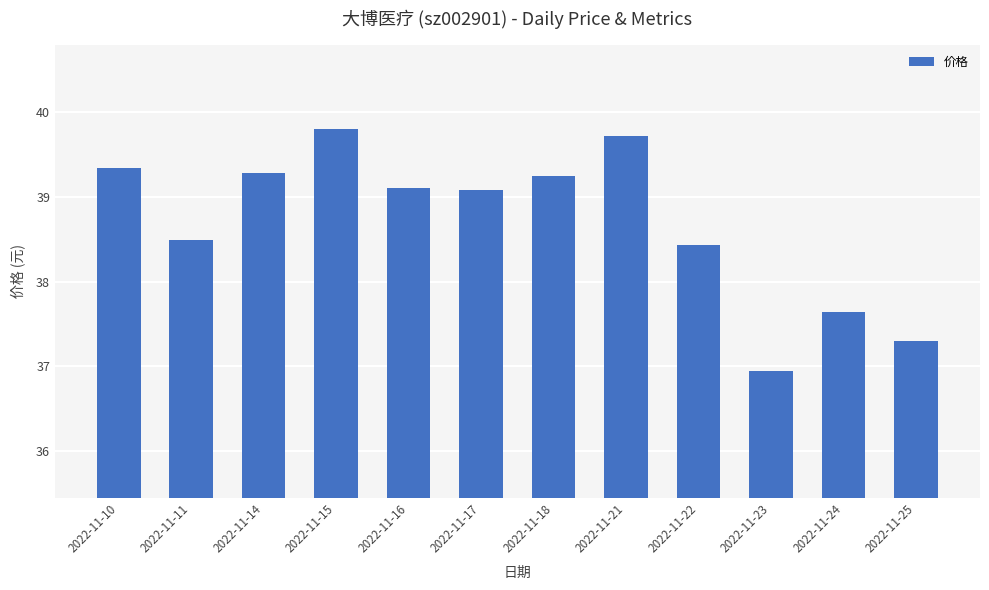

Approximately how many times larger is the value at 2022-11-25 compared to 2022-11-11?

1.0